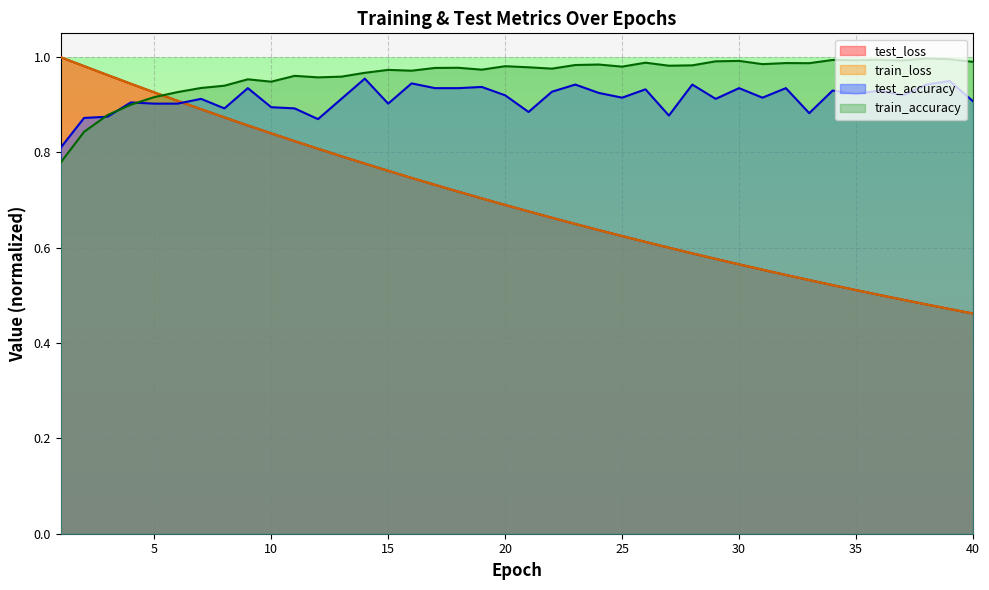

At which category does test_accuracy reach its first local peak?

4